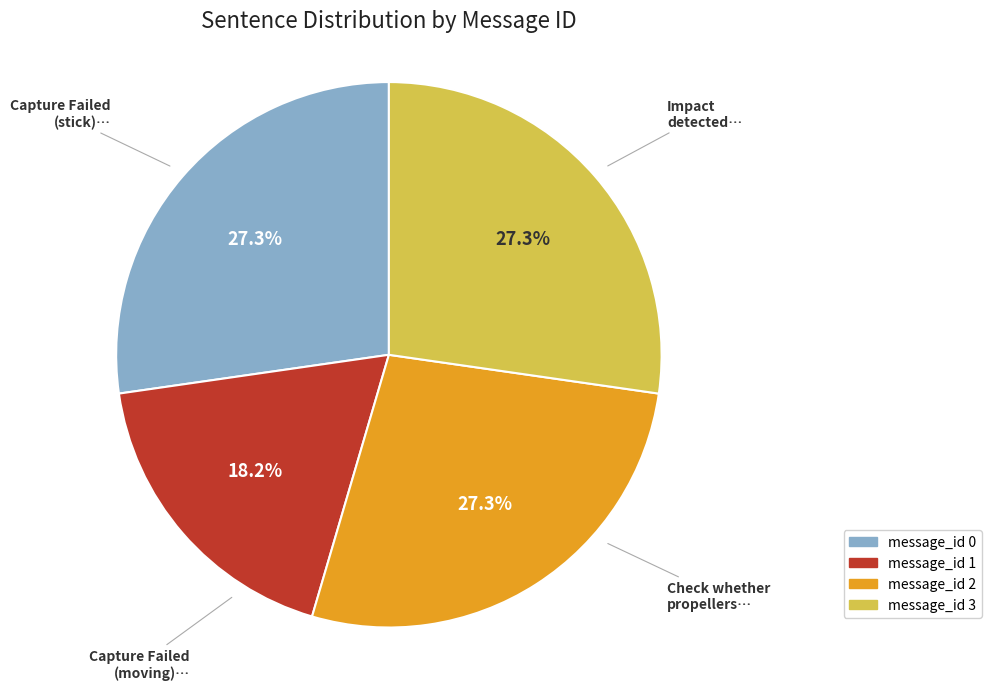

Does any single category account for the majority?

No